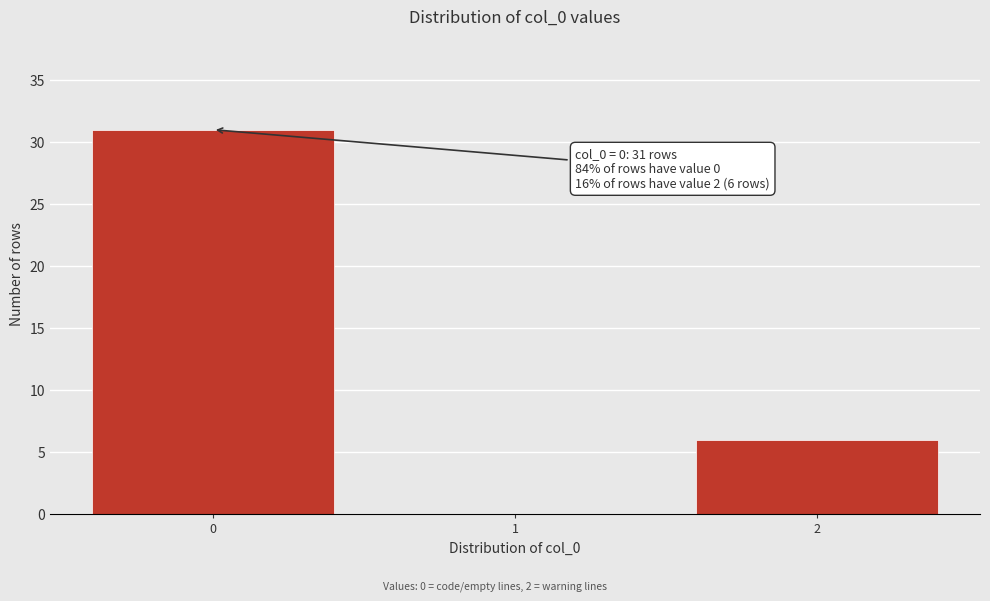

Which range on the x-axis has the tallest bar?

-0.5 to 0.5